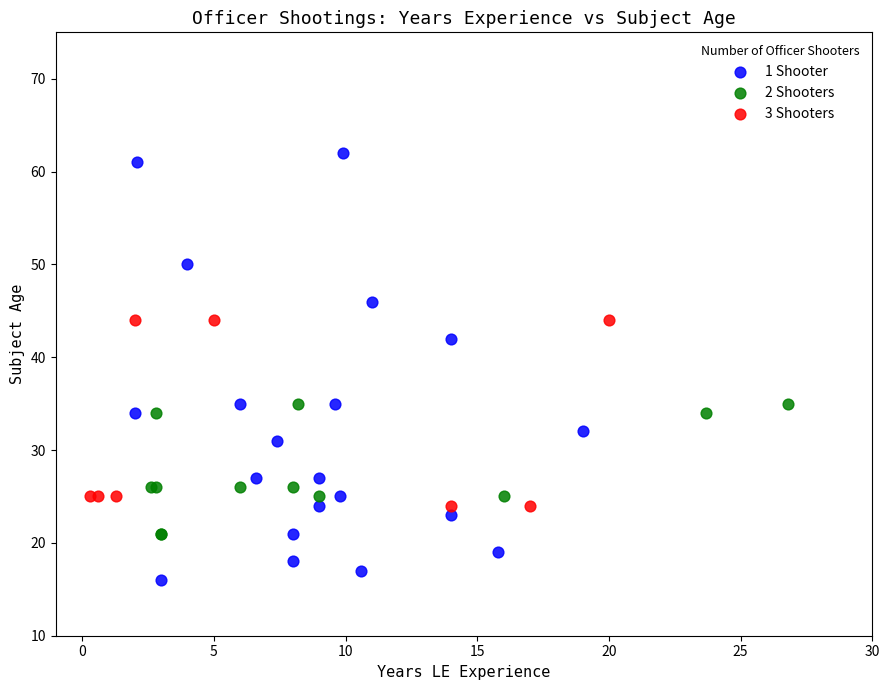

Which series has the largest Y range (max minus min)?

1 Shooter